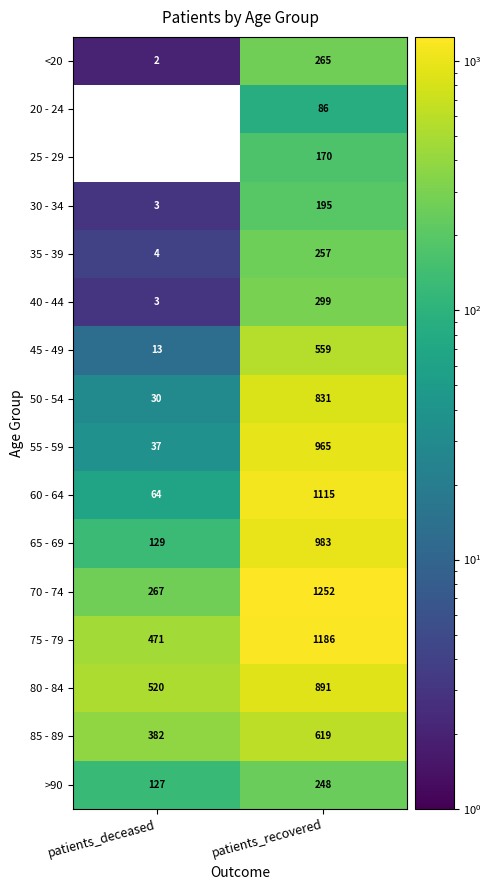

What is the minimum value for 85 - 89?

382